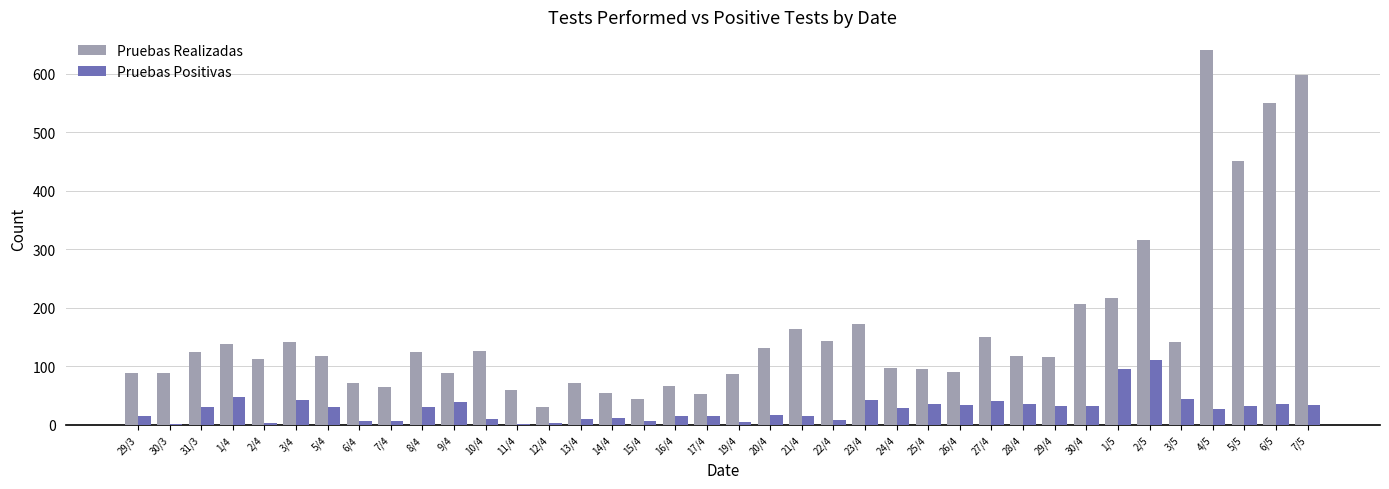

The value of Pruebas Realizadas at 31/3 is 166. True or false?

False